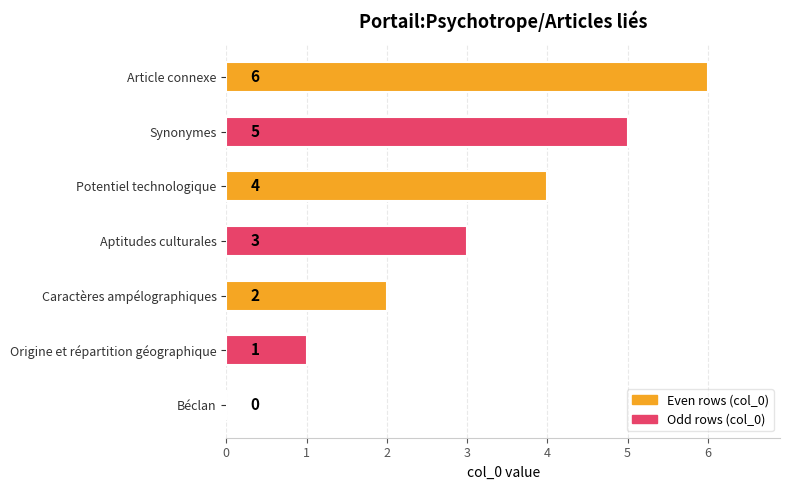

The value at Article connexe is 11. True or false?

False